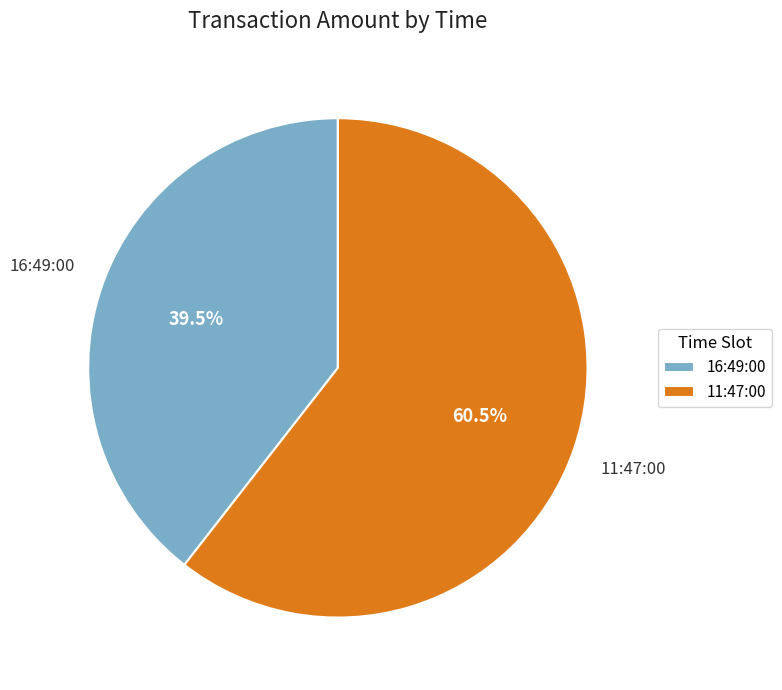

Which has a higher value, 16:49:00 or 11:47:00?

11:47:00